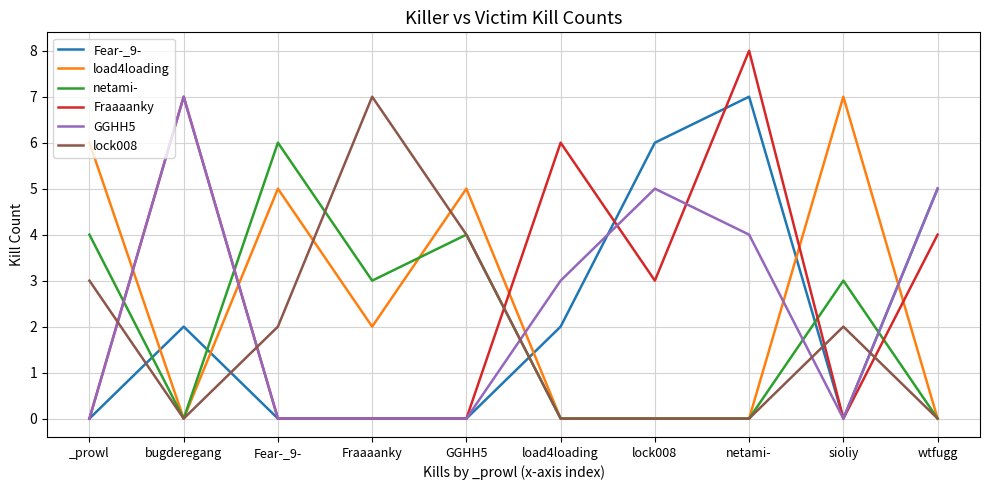

At which category is the sum across all series the highest?

netami-